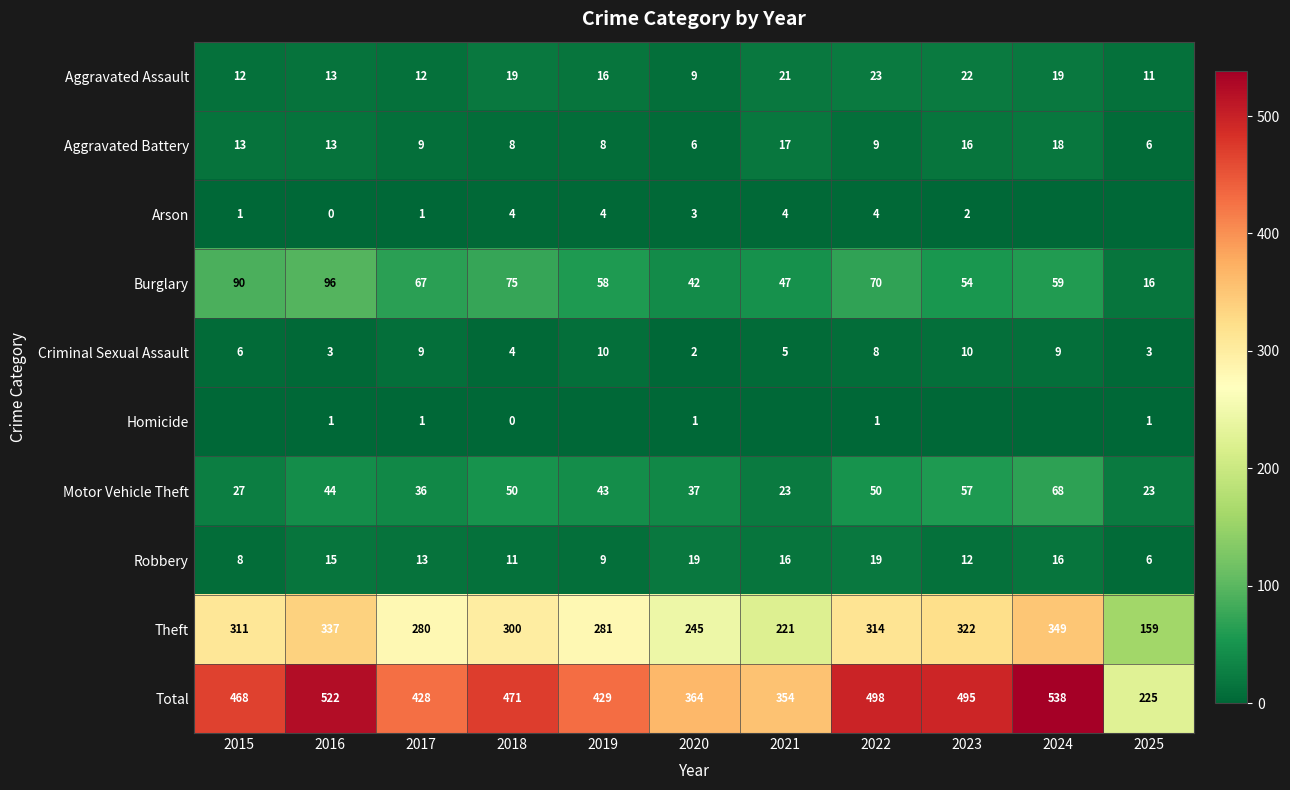

The Aggravated Assault series shows 11 at 2025. True or false?

True